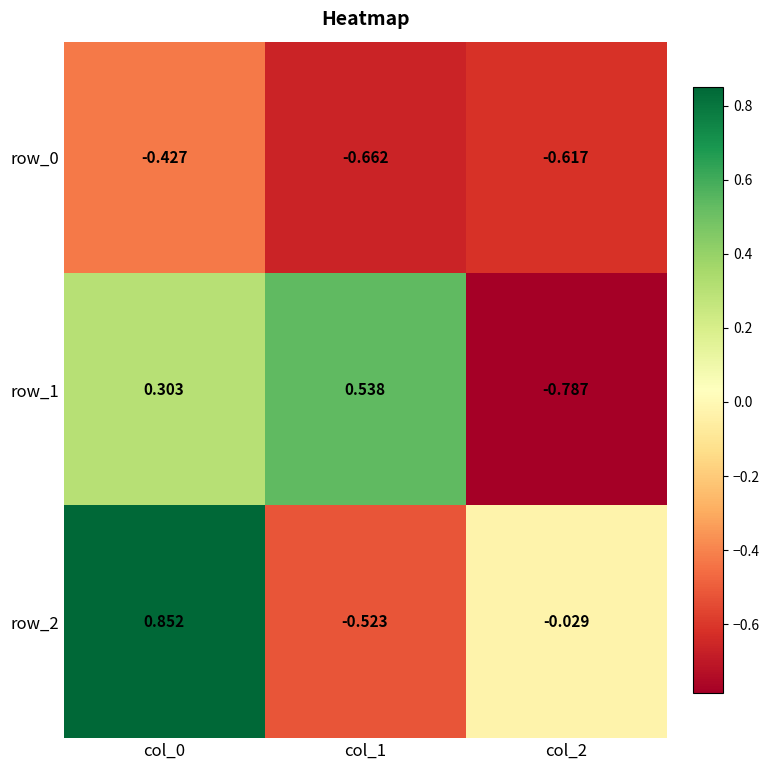

Is the value of row_2 at col_1 greater than the value of row_1 at col_0?

No